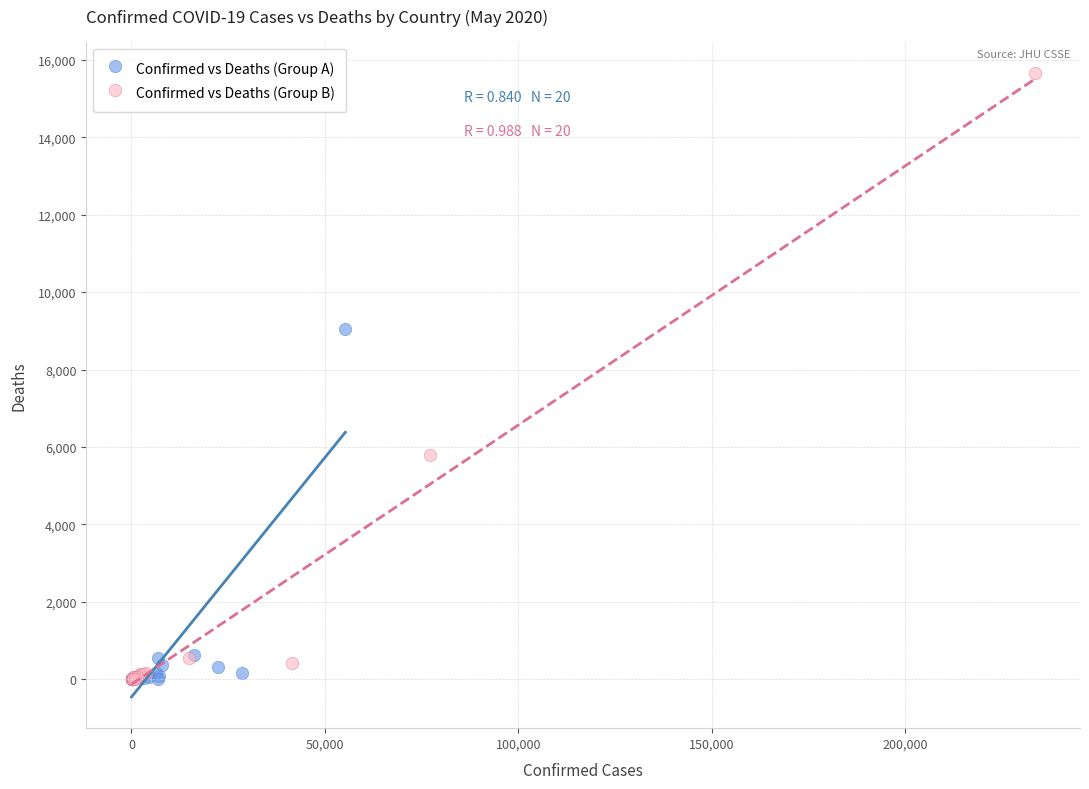

Which series contains the highest Y value?

Confirmed vs Deaths (Group B)